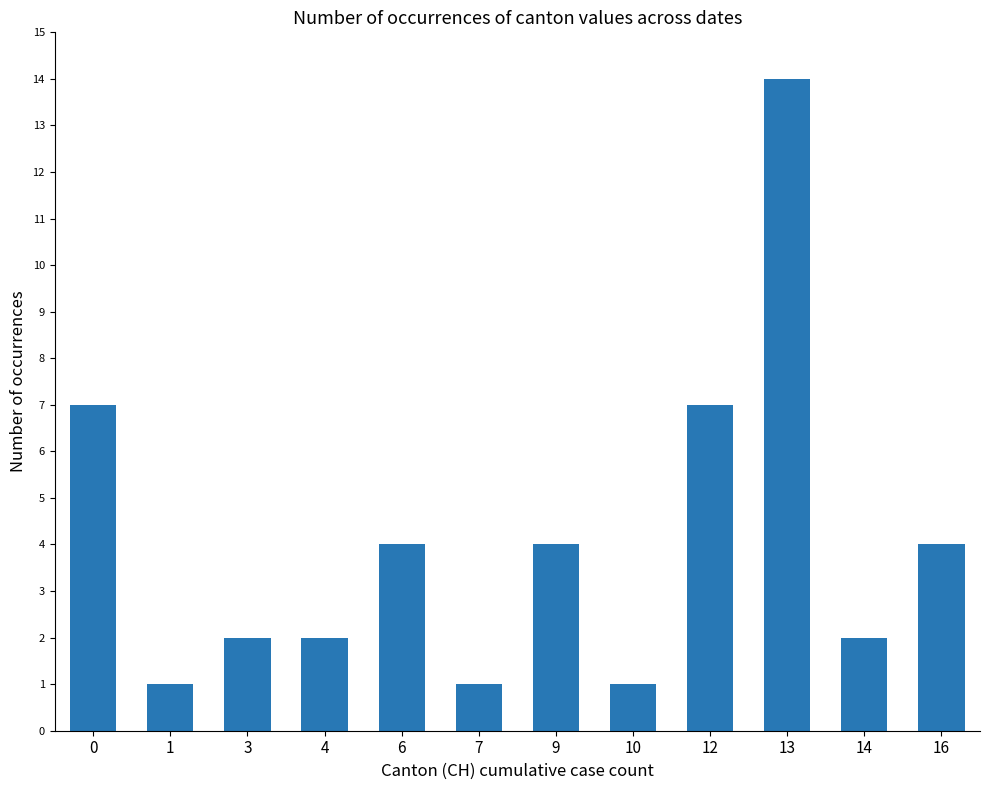

Between 1 and 4, which is larger?

4